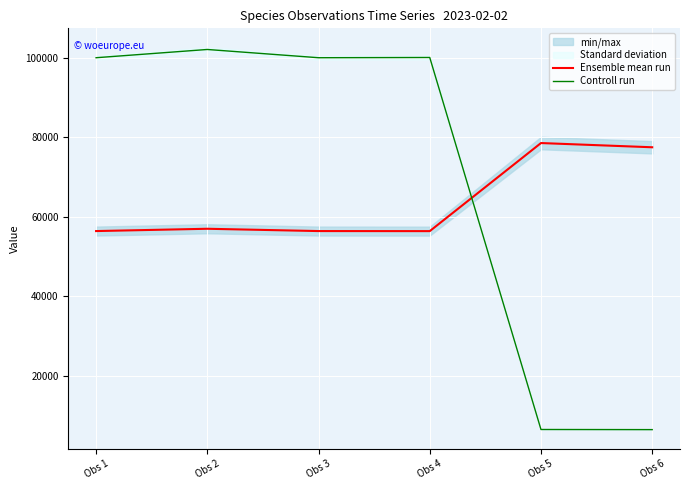

What is the difference between the Controll run values at Obs 5 and Obs 1?

93591